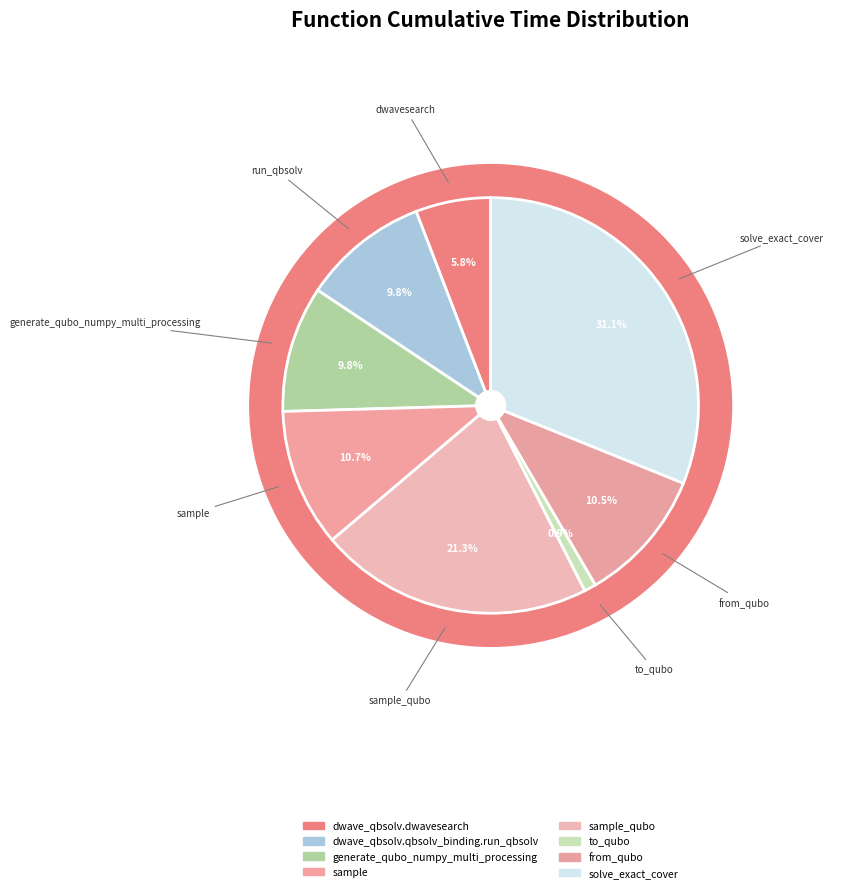

Do sample and dwave_qbsolv.qbsolv_binding.run_qbsolv together represent more than half of the pie?

No